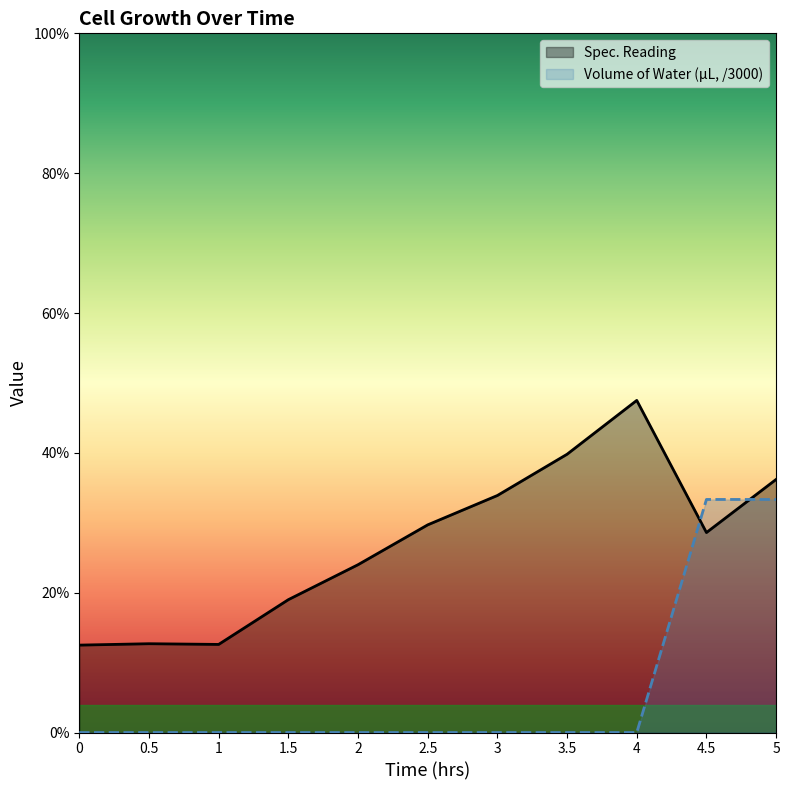

What is the label of the 9th point from the left?

4